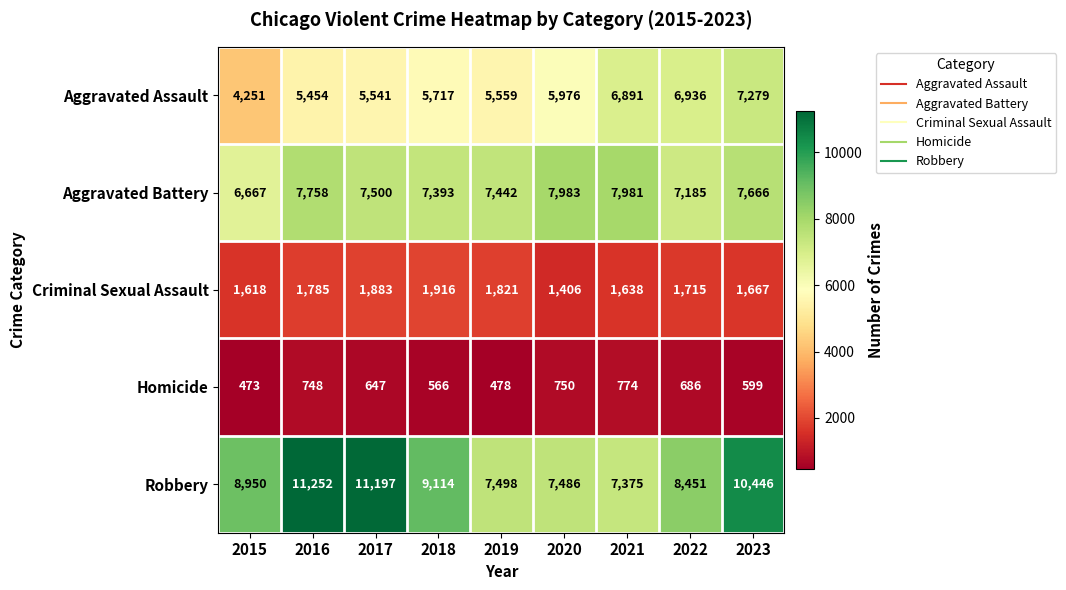

How many series are shown in this chart?

5